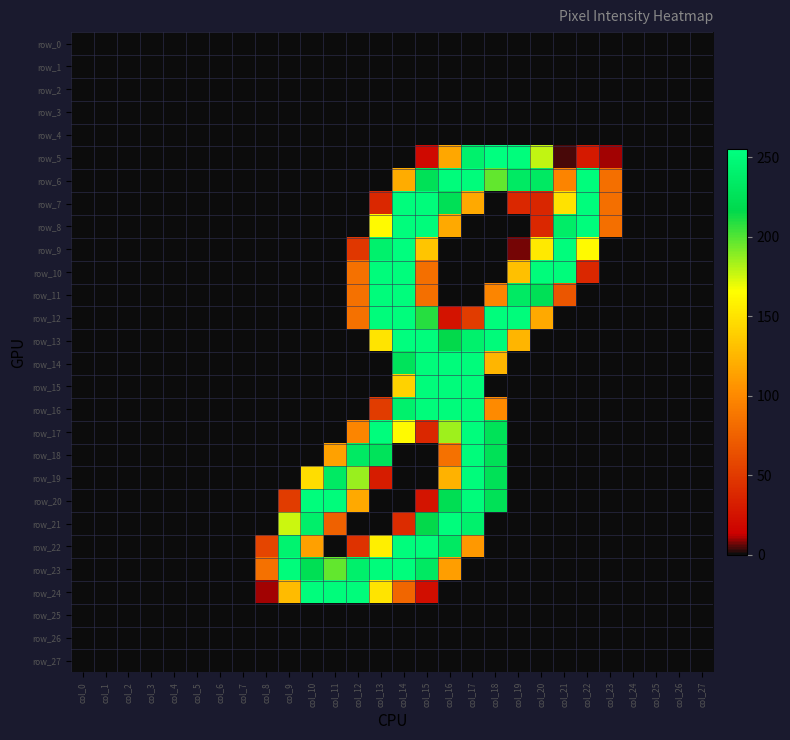

Rank the categories by row_19 value from highest to lowest.

col_17, col_11, col_18, col_12, col_10, col_16, col_13, col_0, col_1, col_2, col_3, col_4, col_5, col_6, col_7, col_8, col_9, col_14, col_15, col_19, col_20, col_21, col_22, col_23, col_24, col_25, col_26, col_27